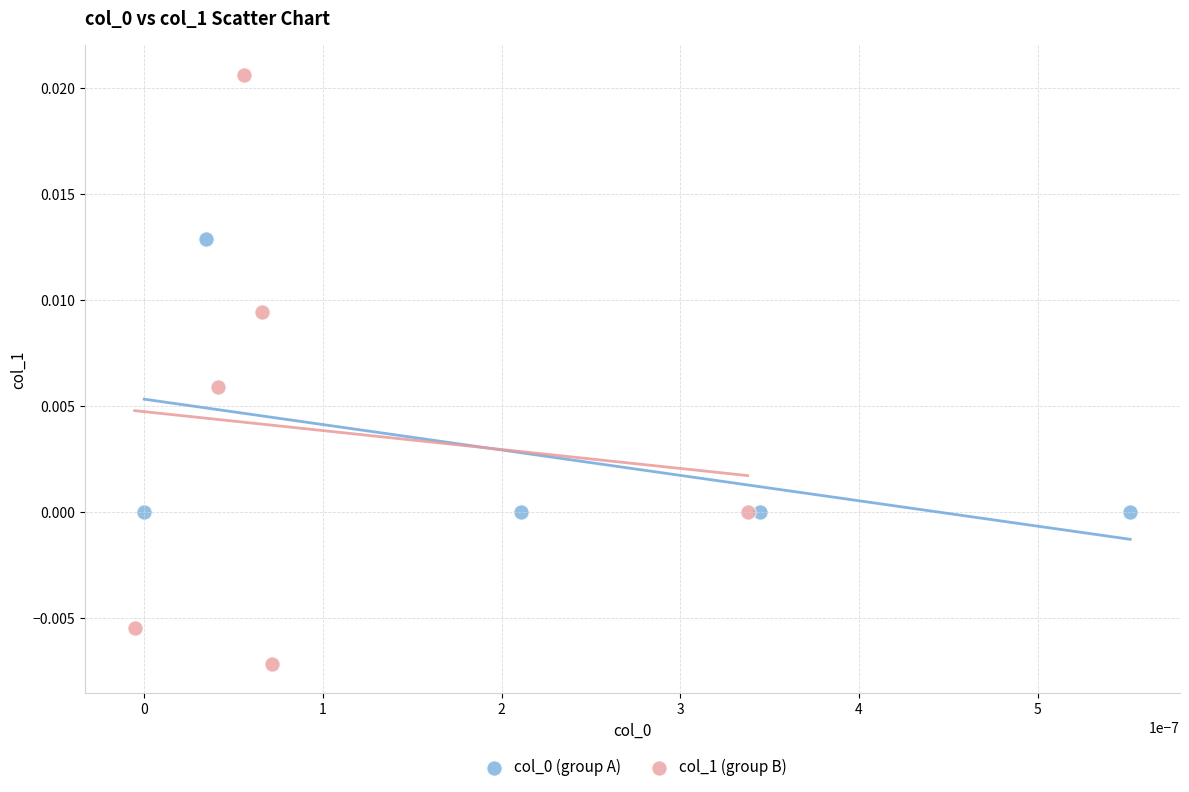

Which series has the widest spread of Y values?

col_1 (group B)